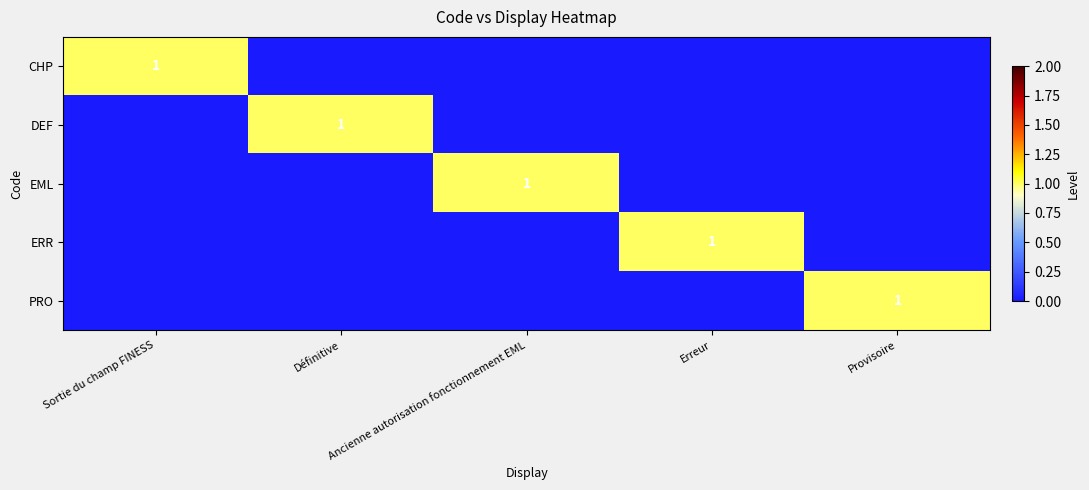

Is it true that PRO equals 0 at Sortie du champ FINESS?

True